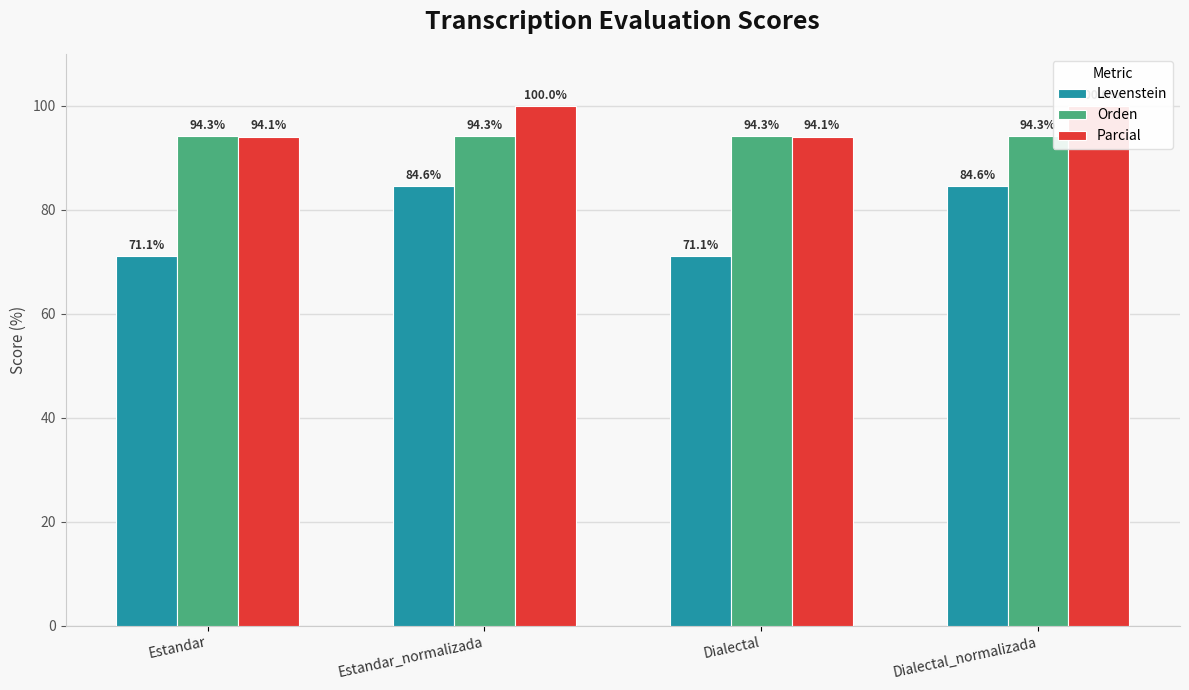

How many bars are there in total?

12